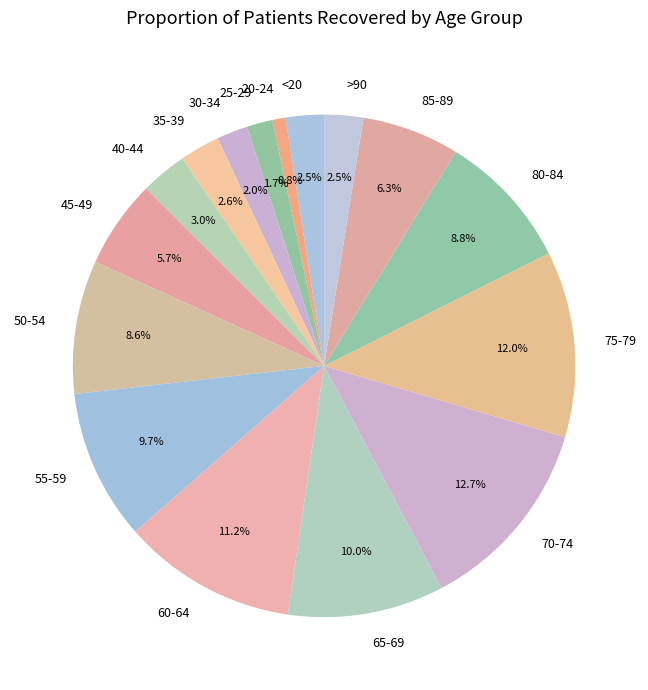

Is it true that 40-44 is 3% of the pie?

True